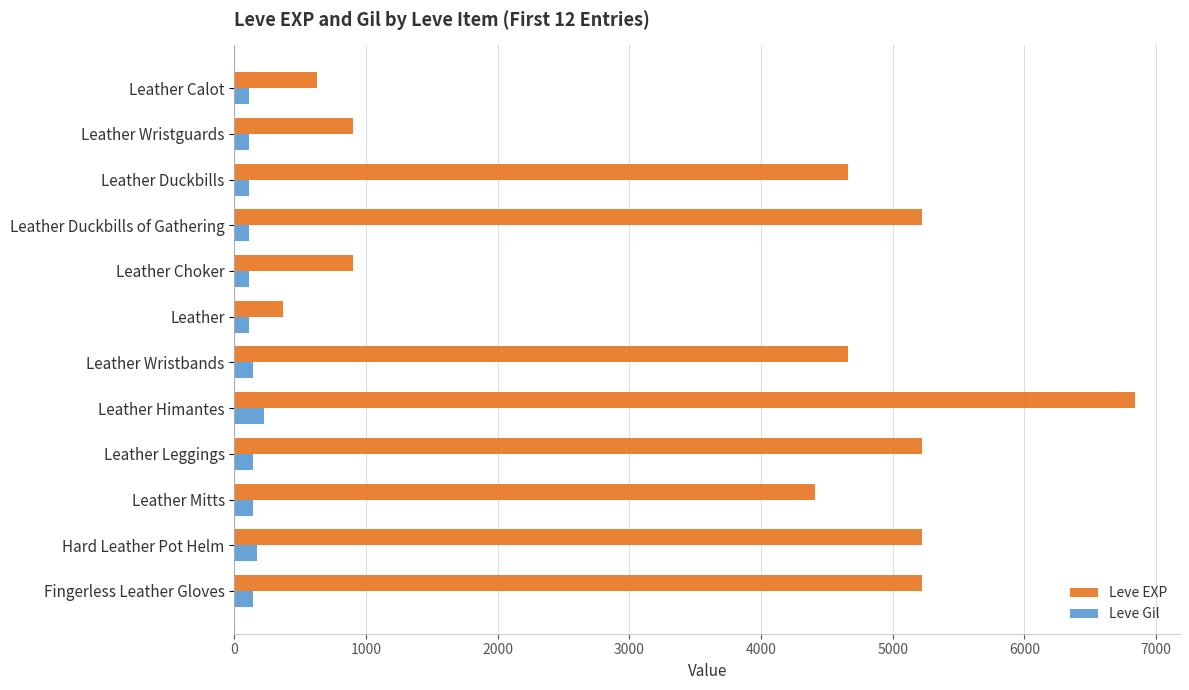

Rank the series by their average value, from lowest to highest.

Leve Gil, Leve EXP